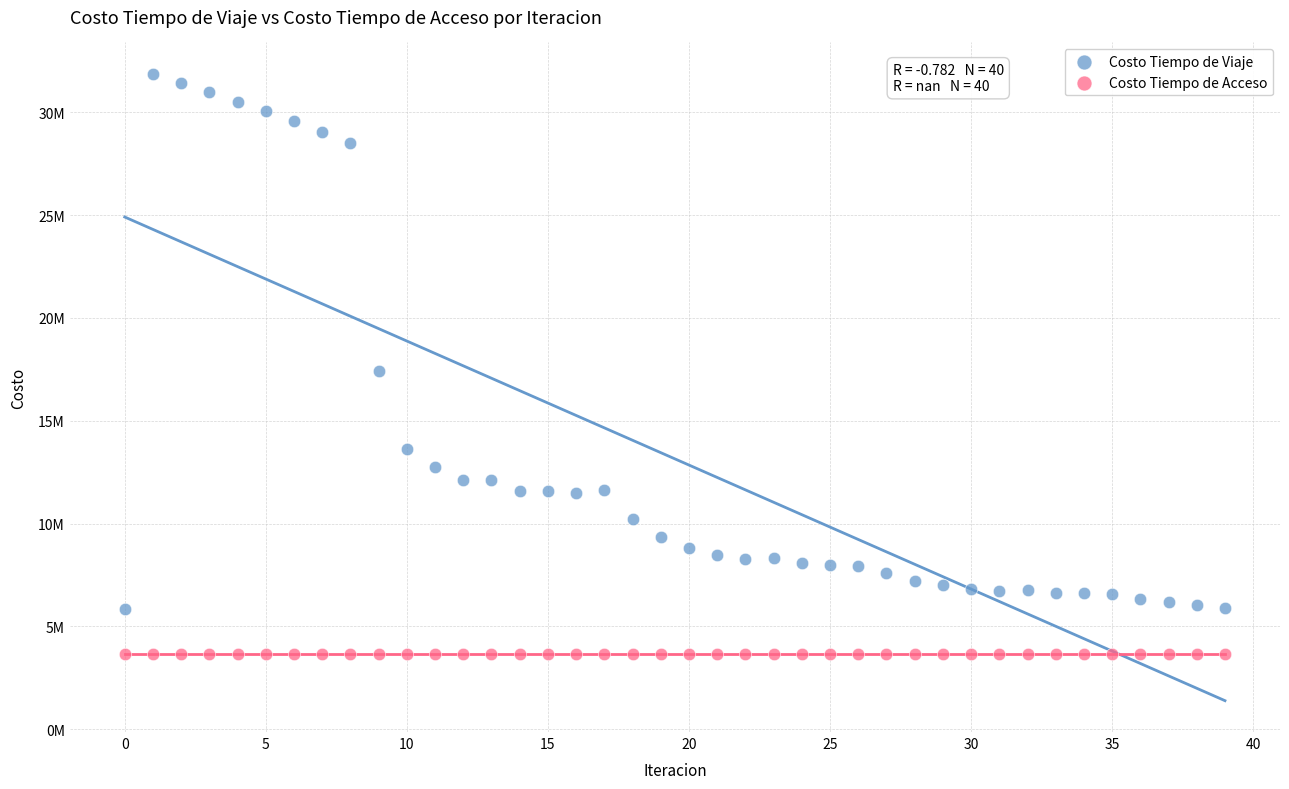

Which series contains the lowest Y value?

Costo Tiempo de Acceso